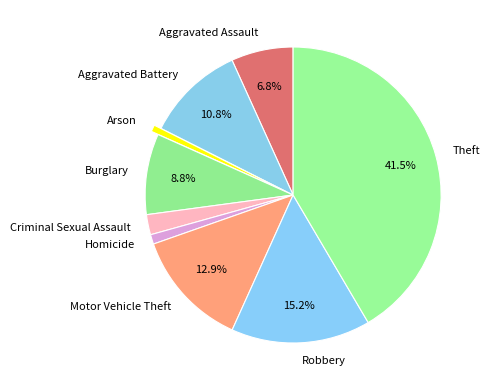

Is there any slice that represents more than half of the pie?

No